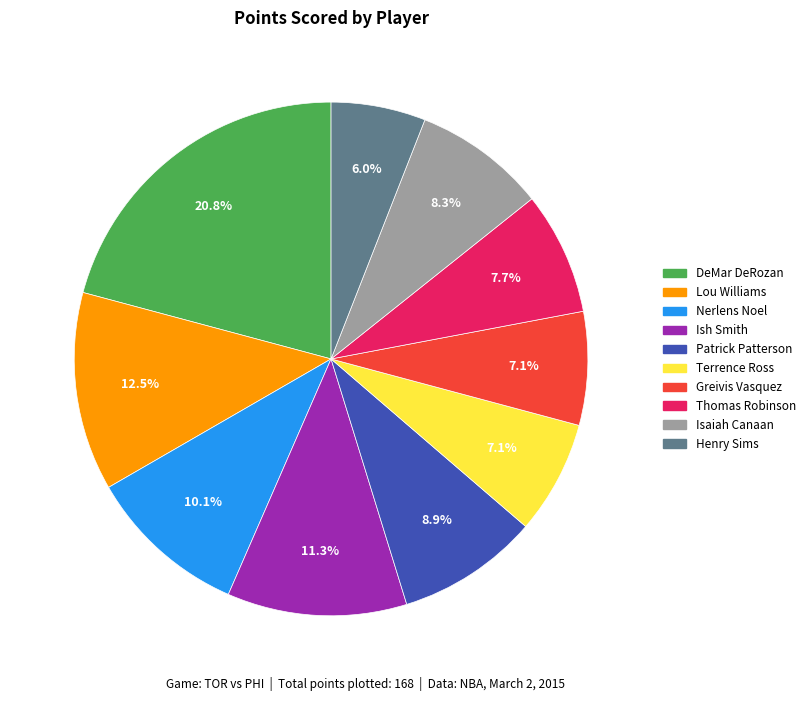

To the nearest percent, what portion does Nerlens Noel represent?

10%